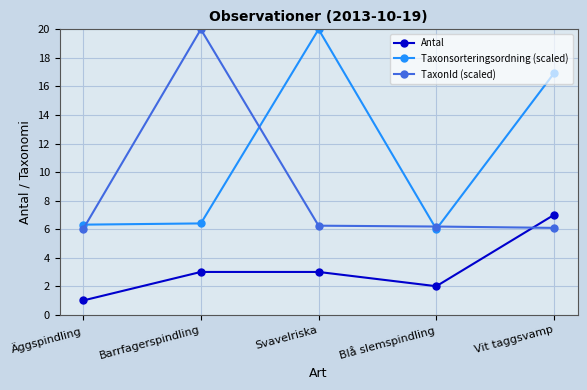

How many series are shown in this chart?

3